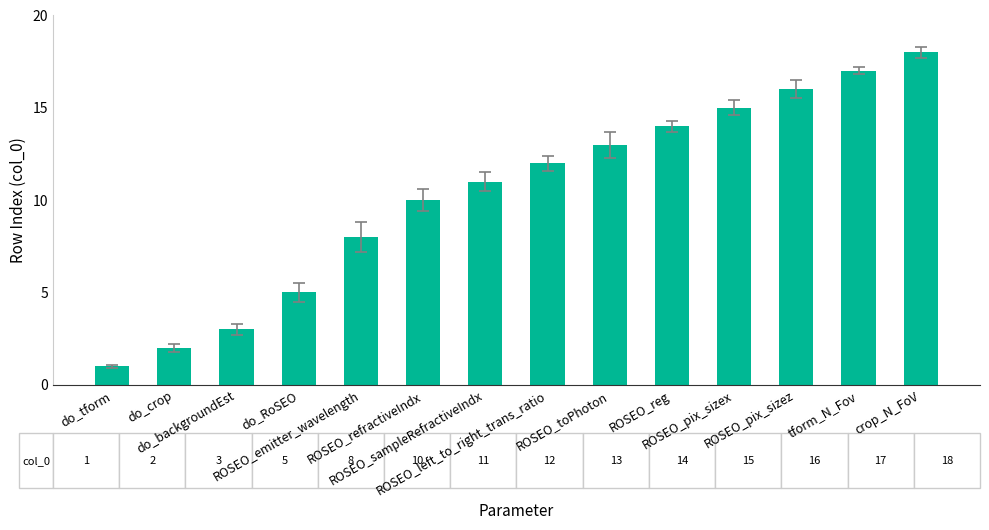

Reading right to left, extract all data points from this chart.

18	17	16	15	14	13	12	11	10	8	5	3	2	1